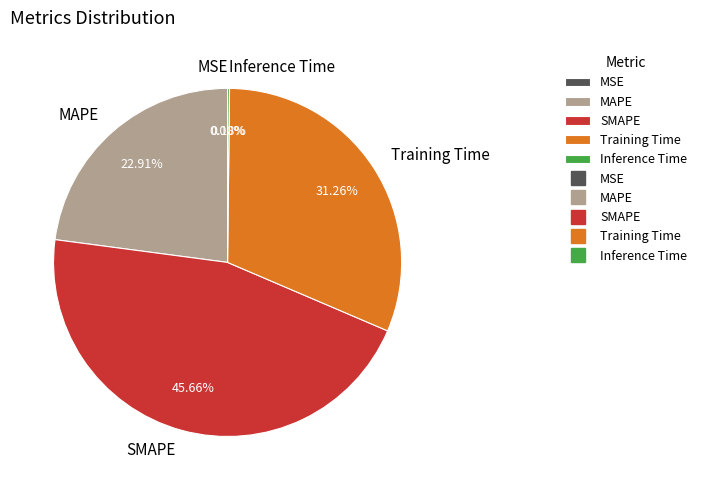

True or false: SMAPE accounts for 46% of the total.

True